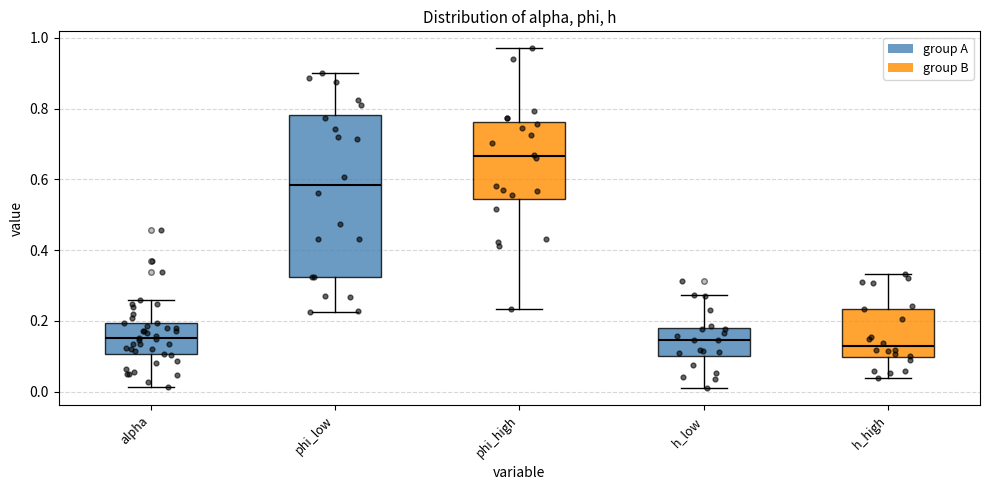

Which box is the tallest, from its lower edge to its upper edge?

phi_low